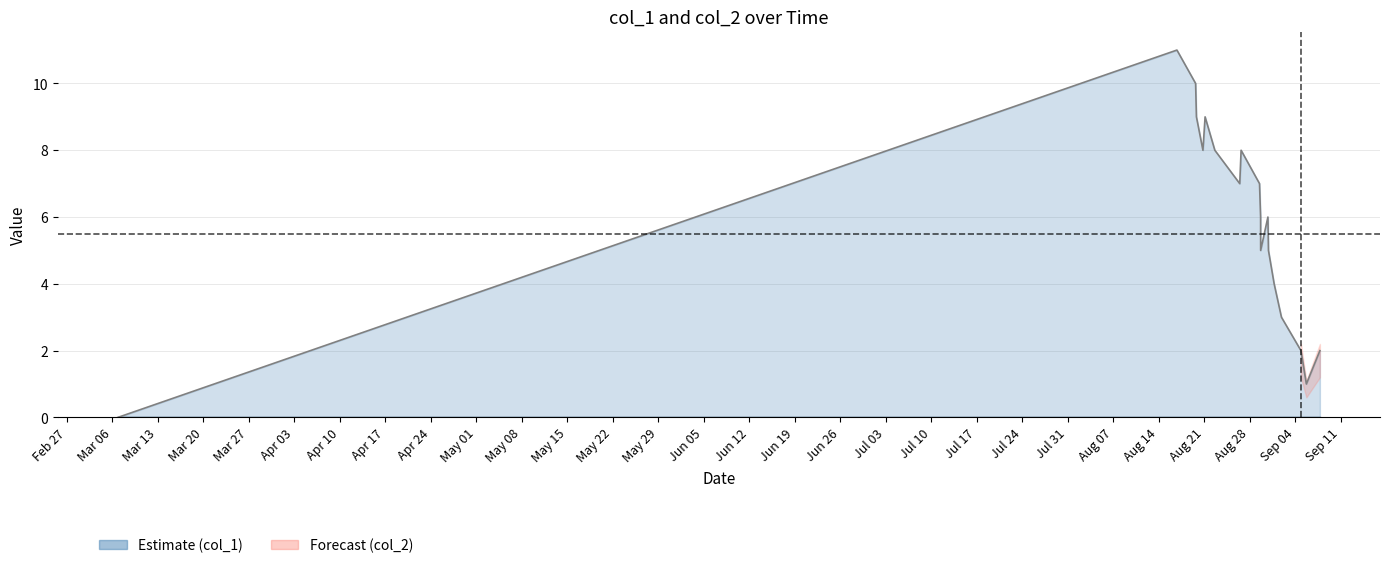

What position from the left is May 01?

10